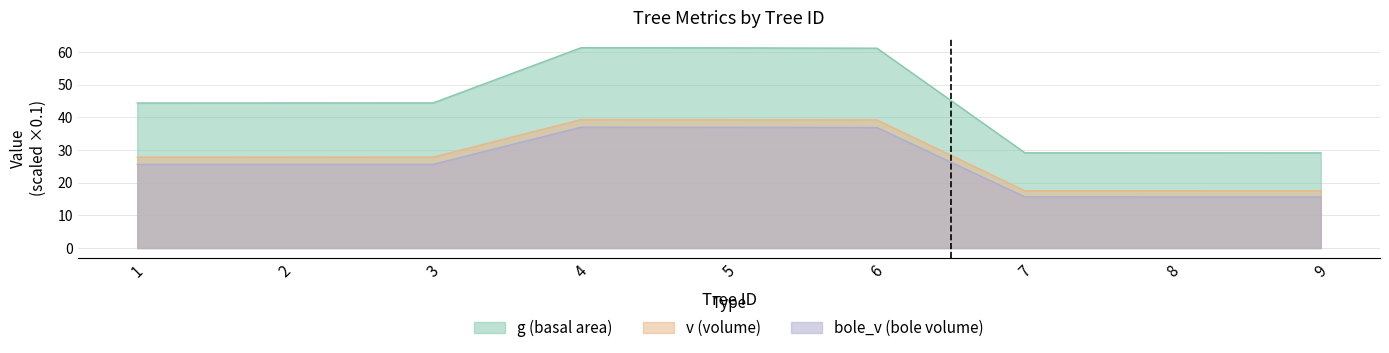

Rank the categories by v value from lowest to highest.

9, 8, 7, 1, 2, 3, 6, 5, 4